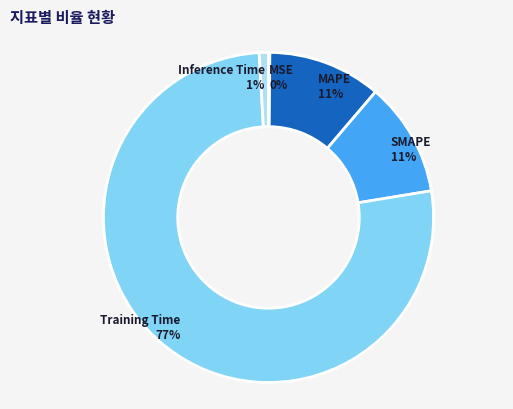

The SMAPE slice represents 11% of the pie. True or false?

True